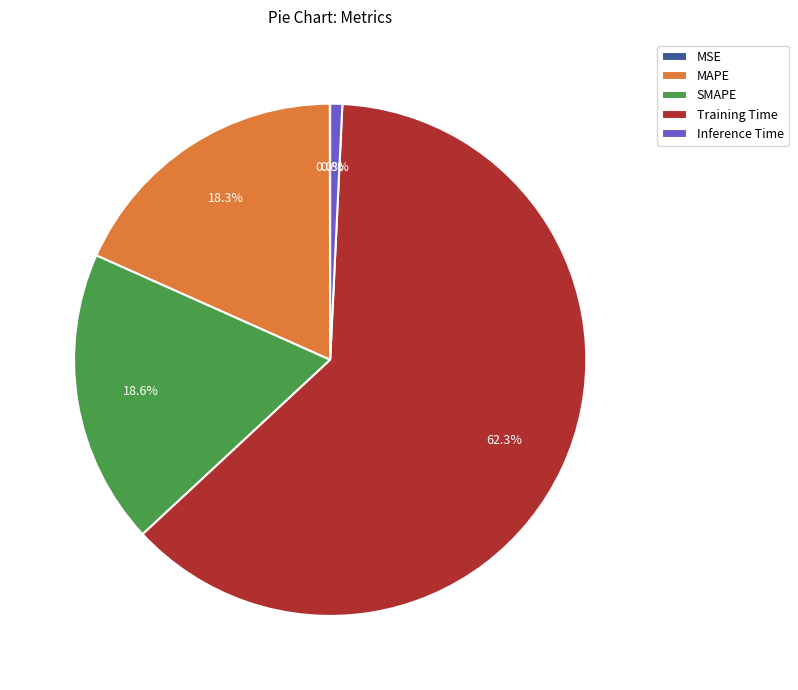

The SMAPE slice represents 19% of the pie. True or false?

True